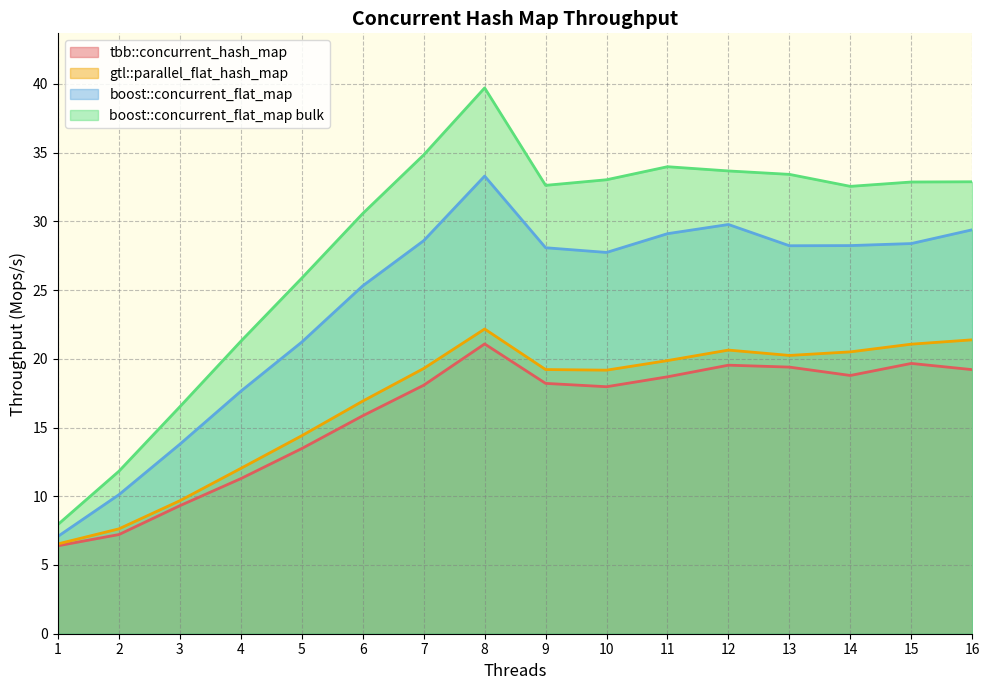

What is the value of the gtl::parallel_flat_hash_map point at the 7th from the left?

19.3